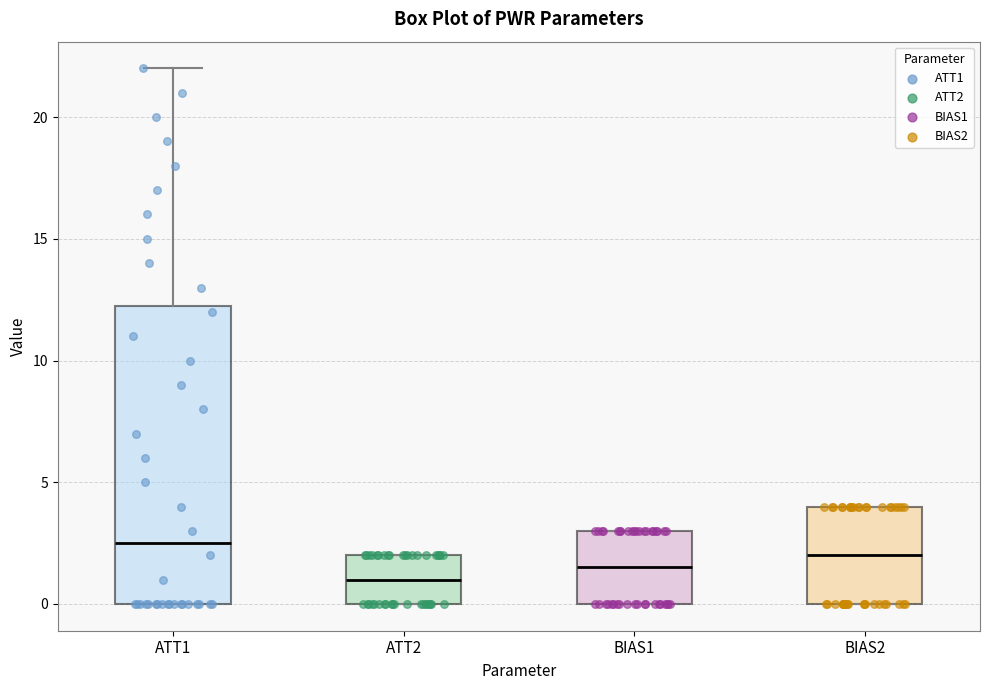

Reading left to right, transcribe this box plot: for each box, give where its median line is, the range the box spans, and where its two whiskers end, as read against the y-axis. The values are not printed on the chart, so give them approximately, as read against the axis.

ATT1: median 2.5, box 0.0 to 12.5, whiskers 0.0 to 22.0
ATT2: median 1.0, box 0.0 to 2.0, whiskers 0.0 to 2.0
BIAS1: median 1.5, box 0.0 to 3.0, whiskers 0.0 to 3.0
BIAS2: median 2.0, box 0.0 to 4.0, whiskers 0.0 to 4.0